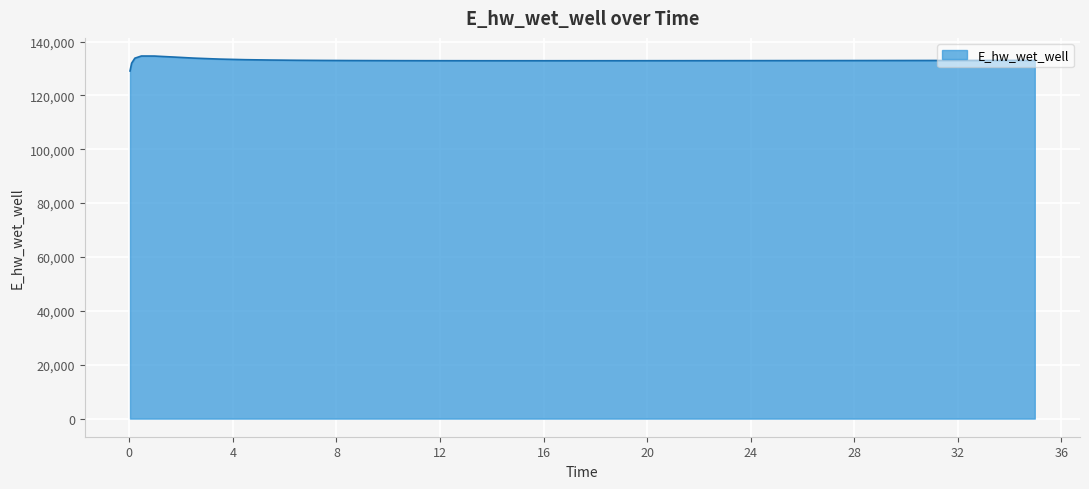

What is the maximum value shown in the chart?

134628.0